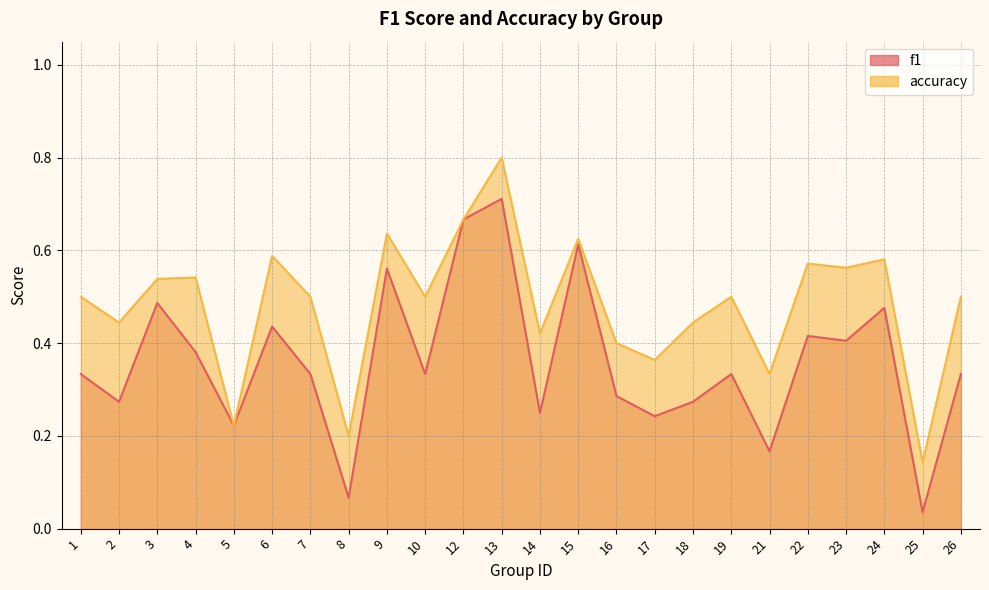

What is the difference between the highest and lowest values at 26?

0.2